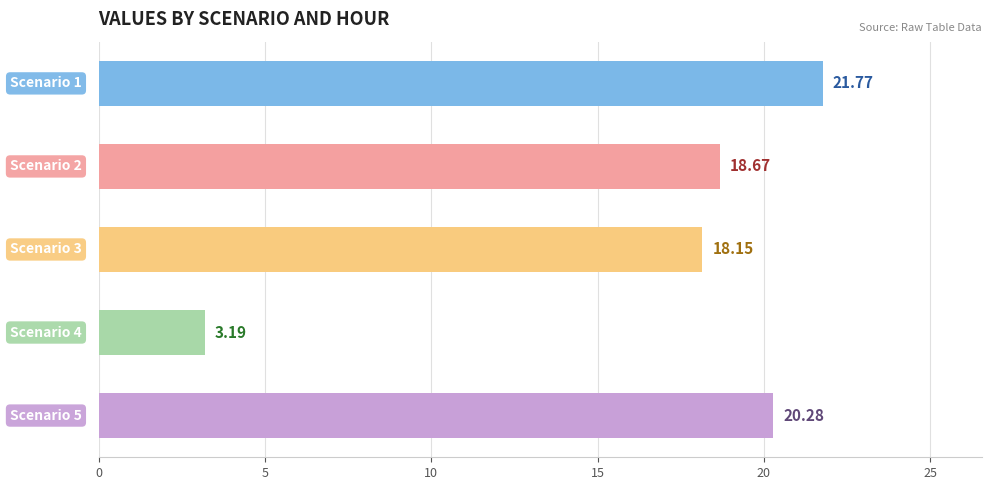

What is the sum of all values?

82.1